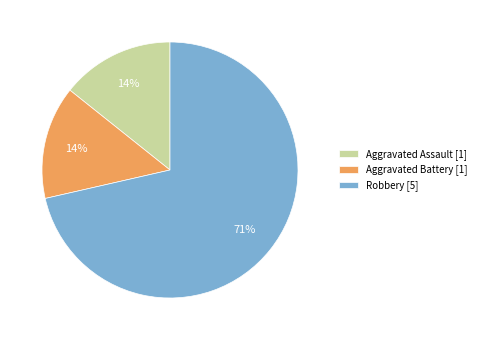

Is there any slice that represents more than half of the pie?

Yes